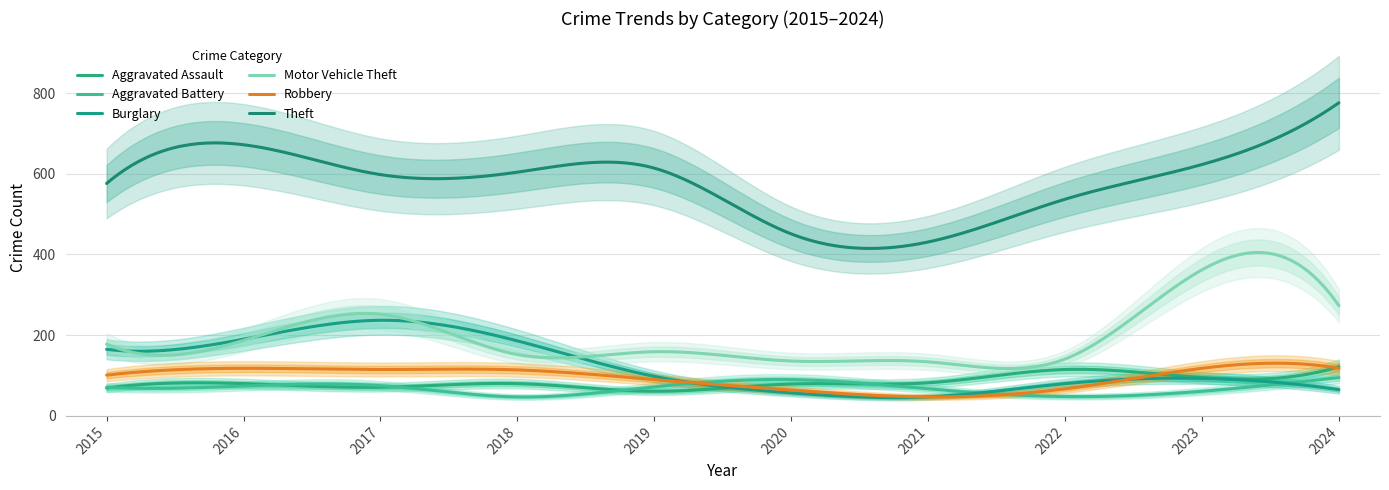

The Aggravated Assault series shows 33 at 2019. True or false?

False